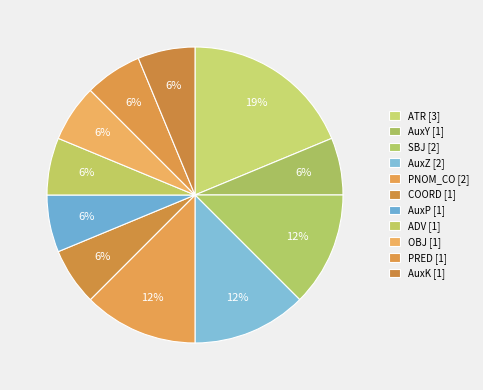

To the nearest percent, what portion does COORD represent?

6%